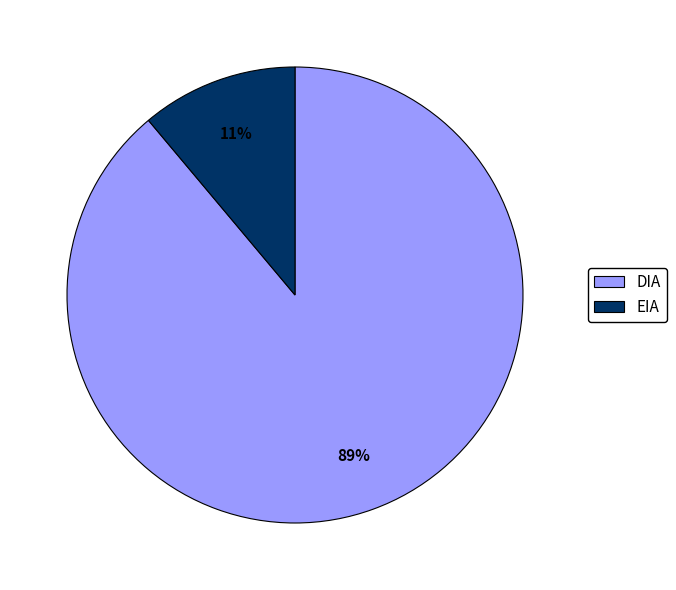

Do DIA and EIA together represent more than half of the pie?

Yes